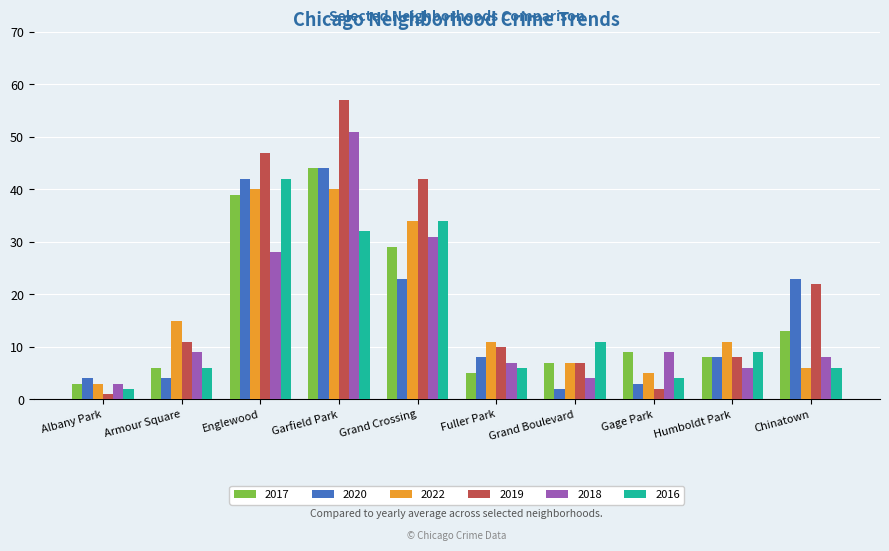

Reading left to right, list all the values displayed in this chart.

2017: Albany Park=3	Armour Square=6	Englewood=39	Garfield Park=44	Grand Crossing=29	Fuller Park=5	Grand Boulevard=7	Gage Park=9	Humboldt Park=8	Chinatown=13
2020: Albany Park=4	Armour Square=4	Englewood=42	Garfield Park=44	Grand Crossing=23	Fuller Park=8	Grand Boulevard=2	Gage Park=3	Humboldt Park=8	Chinatown=23
2022: Albany Park=3	Armour Square=15	Englewood=40	Garfield Park=40	Grand Crossing=34	Fuller Park=11	Grand Boulevard=7	Gage Park=5	Humboldt Park=11	Chinatown=6
2019: Albany Park=1	Armour Square=11	Englewood=47	Garfield Park=57	Grand Crossing=42	Fuller Park=10	Grand Boulevard=7	Gage Park=2	Humboldt Park=8	Chinatown=22
2018: Albany Park=3	Armour Square=9	Englewood=28	Garfield Park=51	Grand Crossing=31	Fuller Park=7	Grand Boulevard=4	Gage Park=9	Humboldt Park=6	Chinatown=8
2016: Albany Park=2	Armour Square=6	Englewood=42	Garfield Park=32	Grand Crossing=34	Fuller Park=6	Grand Boulevard=11	Gage Park=4	Humboldt Park=9	Chinatown=6